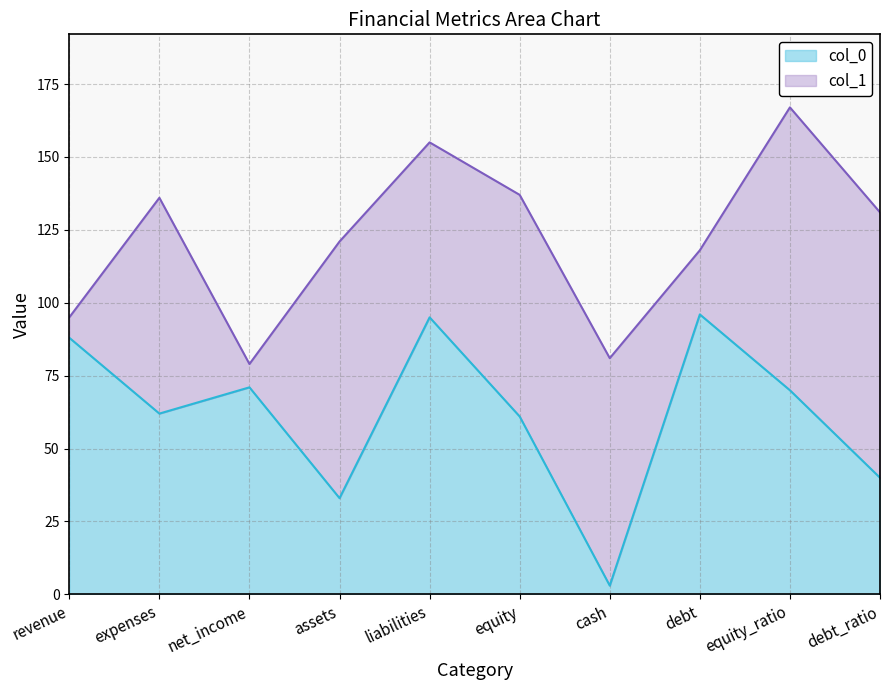

Rank the categories by value from lowest to highest.

cash, assets, debt_ratio, equity, expenses, equity_ratio, net_income, revenue, liabilities, debt